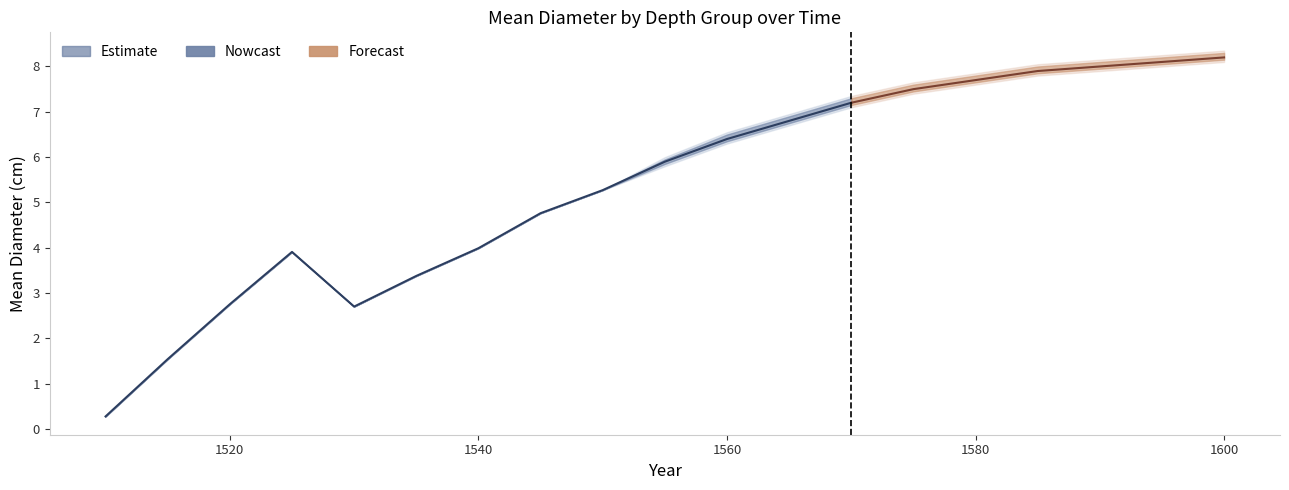

How many interior local peaks does the mean_dia_2.844 series have?

1